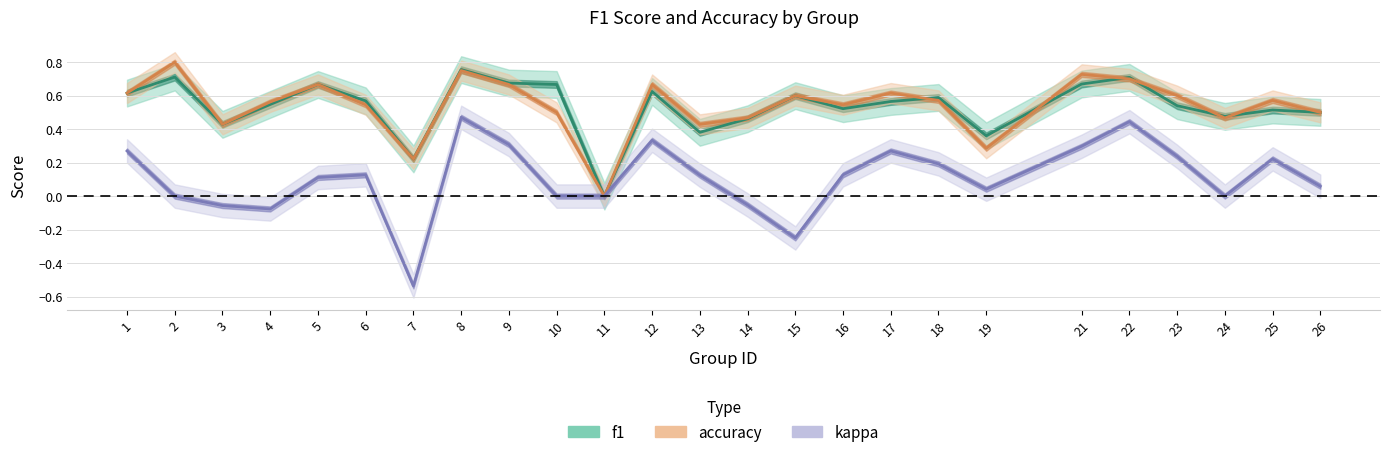

What is the highest value of the f1 series?

0.8